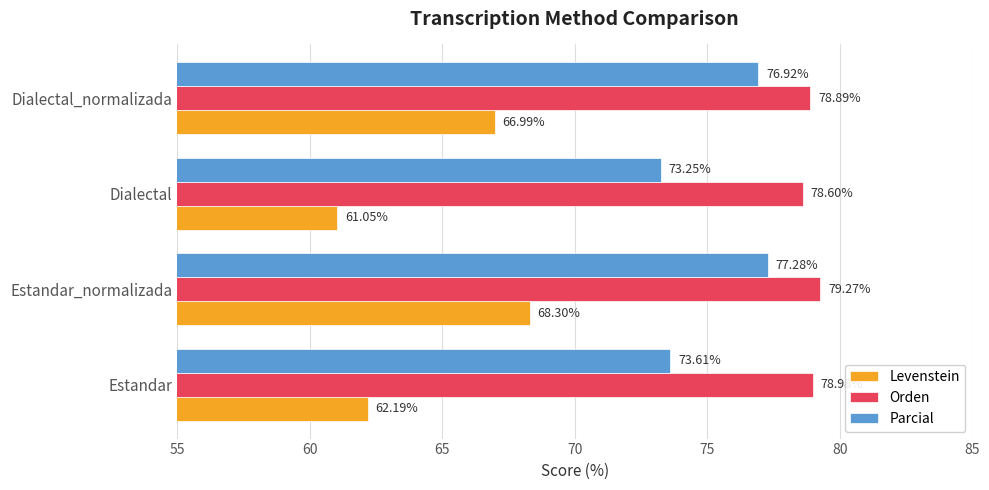

Which label corresponds to the smallest value in the chart?

Dialectal